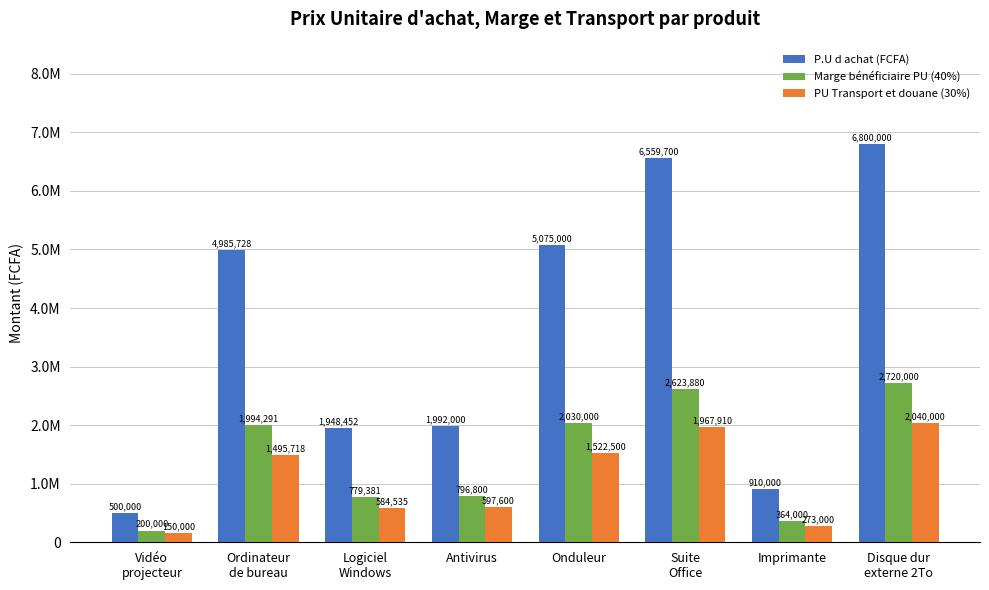

What are all the series names shown in the legend?

P.U d achat (FCFA), Marge bénéficiaire PU (40%), PU Transport et douane (30%)